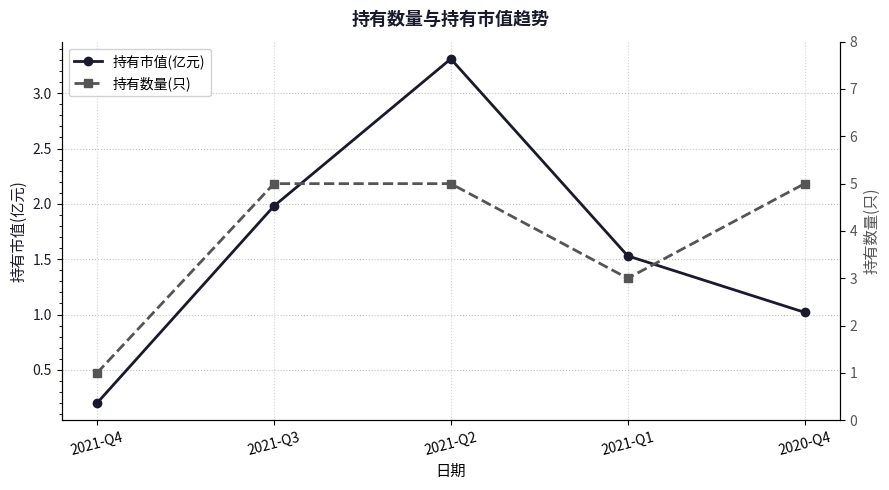

Does the chart have visible grid lines?

Yes